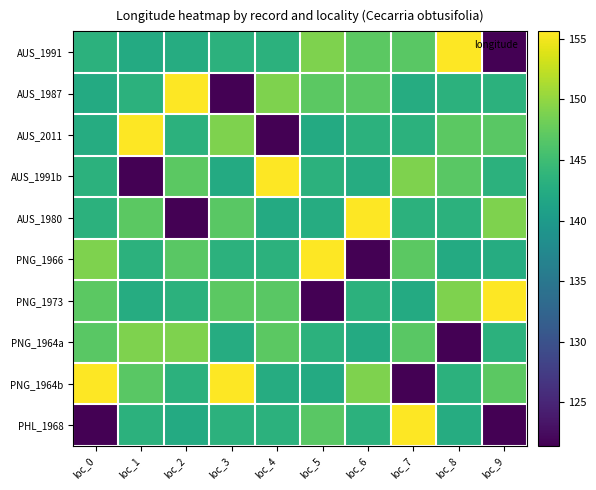

Between loc_2 and loc_4, which is larger?

loc_4